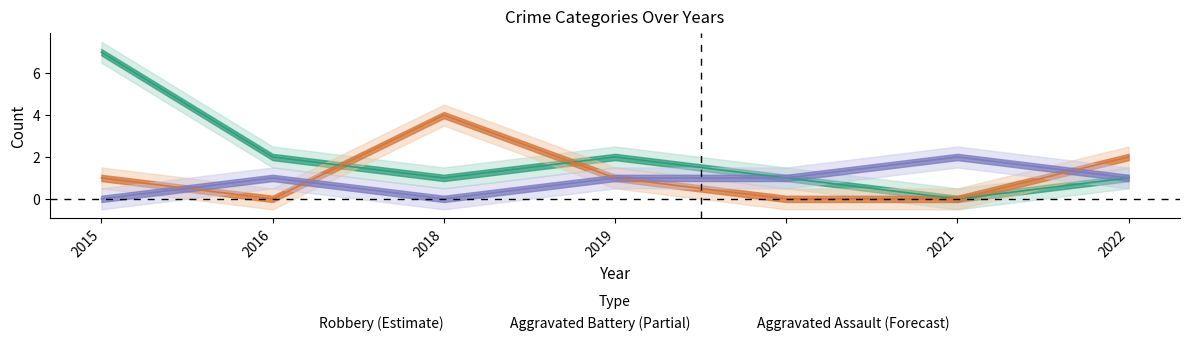

At how many categories does at least one series exceed 1?

6